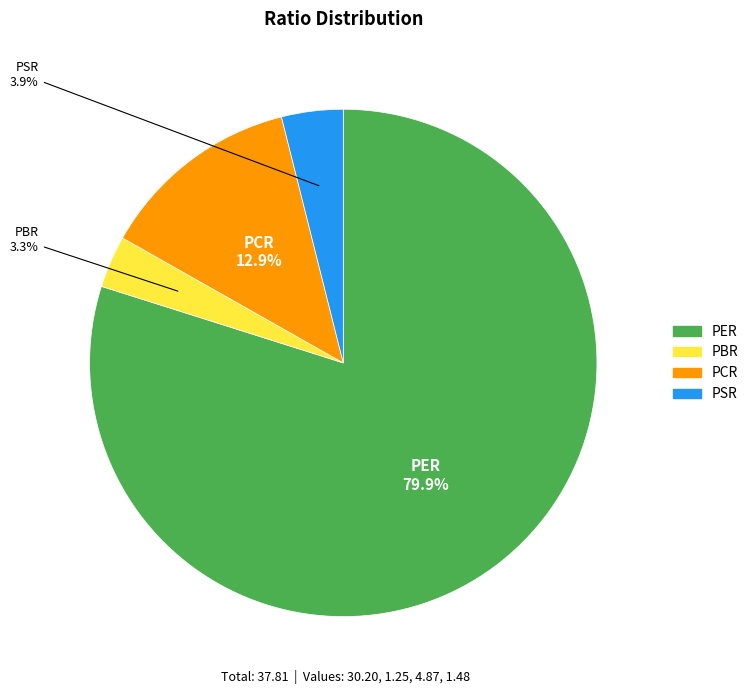

How many segments does this pie chart have?

4